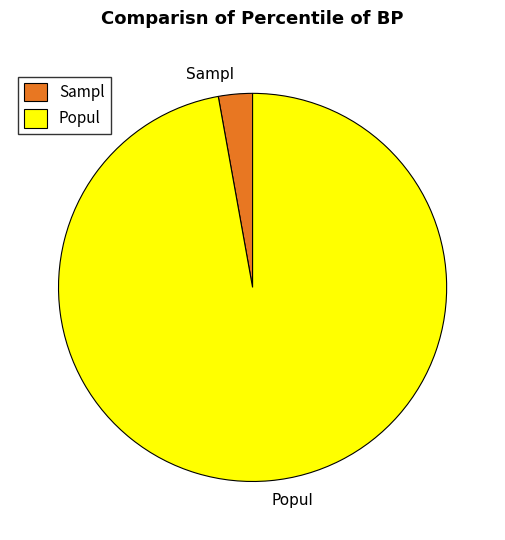

Rank the categories by value from highest to lowest.

Popul, Sampl